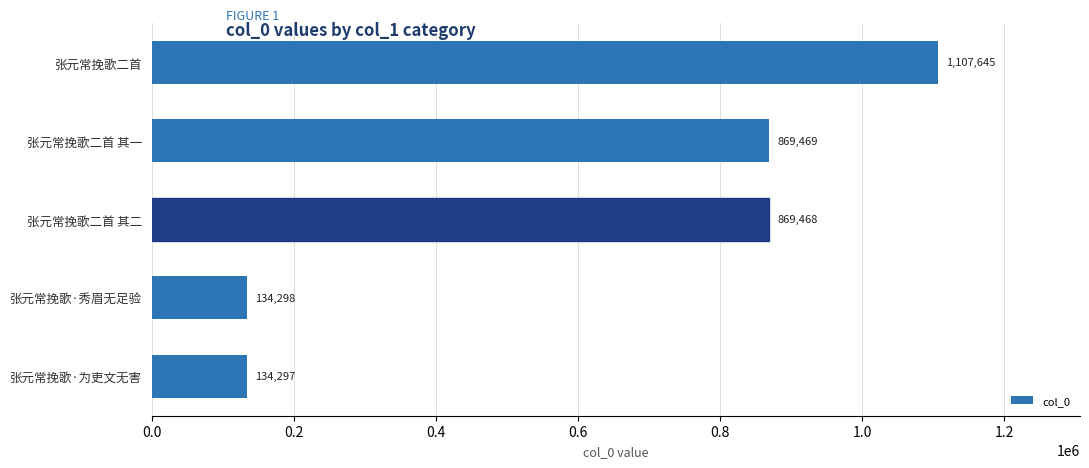

The value at 张元常挽歌二首 is 1107645. True or false?

True